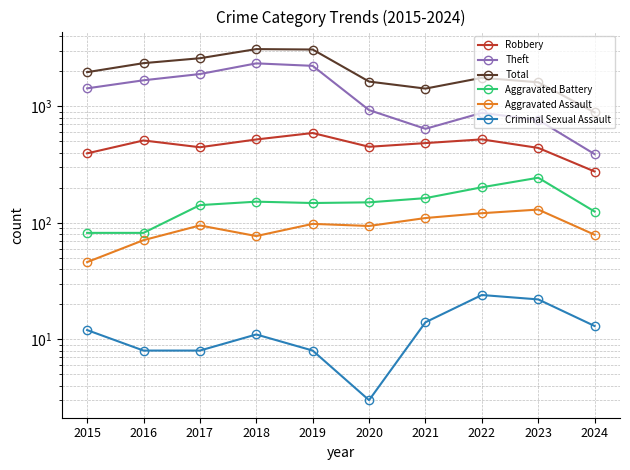

Does the chart have visible grid lines?

Yes